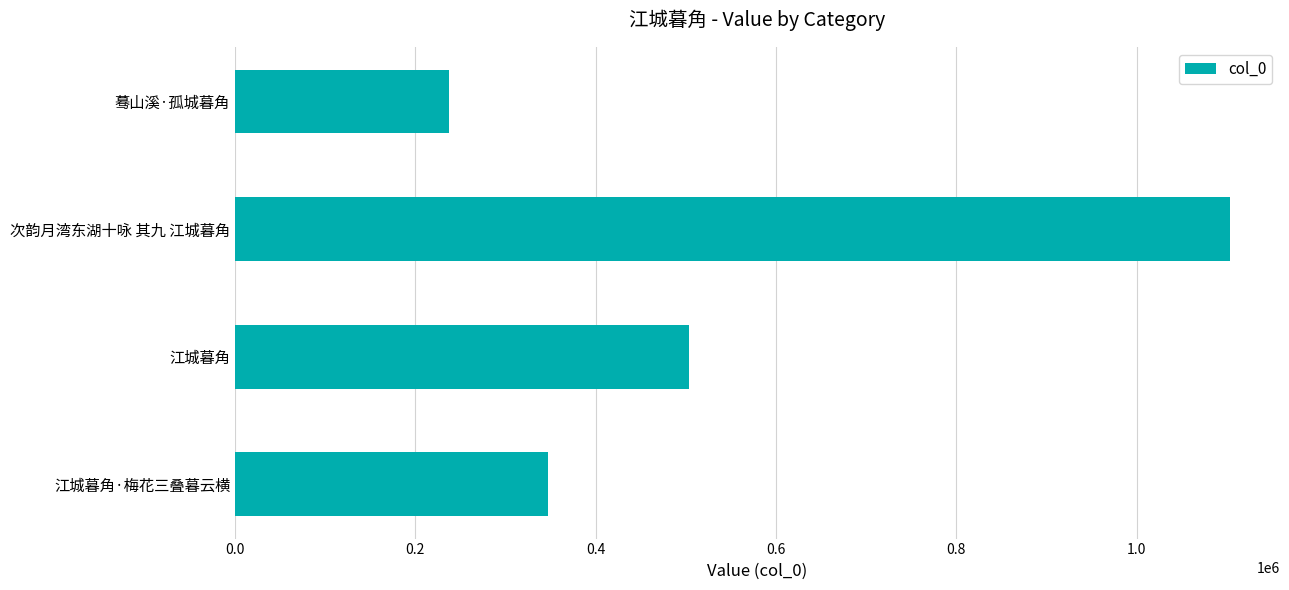

What value does the data have at 江城暮角·梅花三叠暮云横, to the nearest 10?

347380